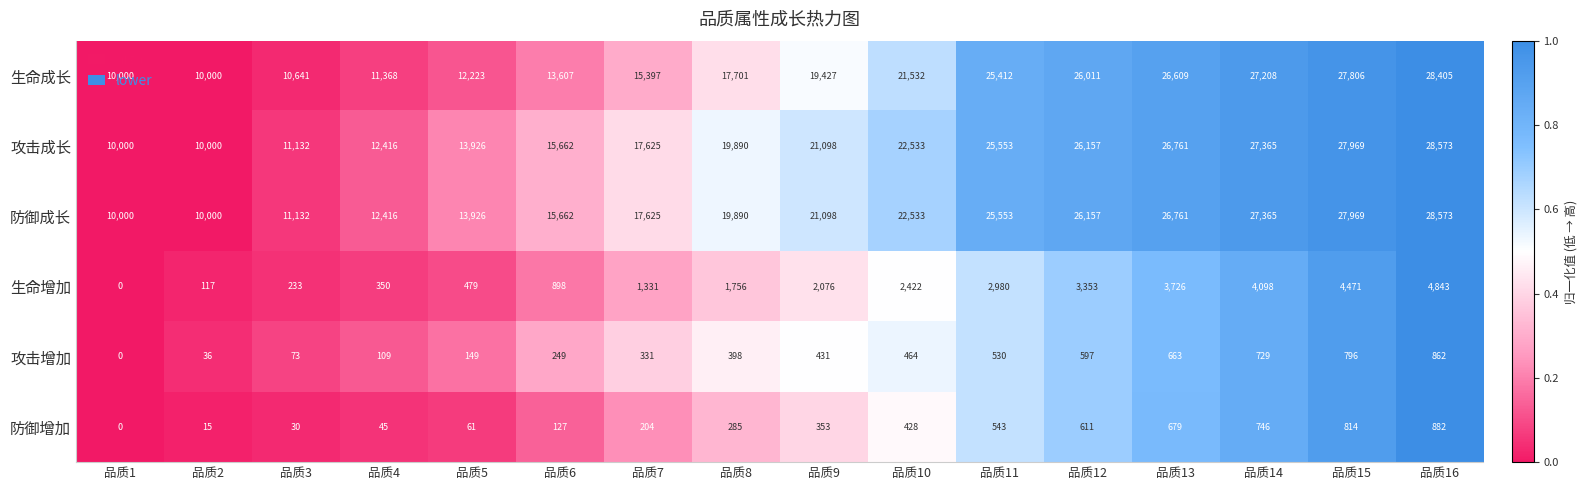

What is the average value of the 攻击增加 series?

401